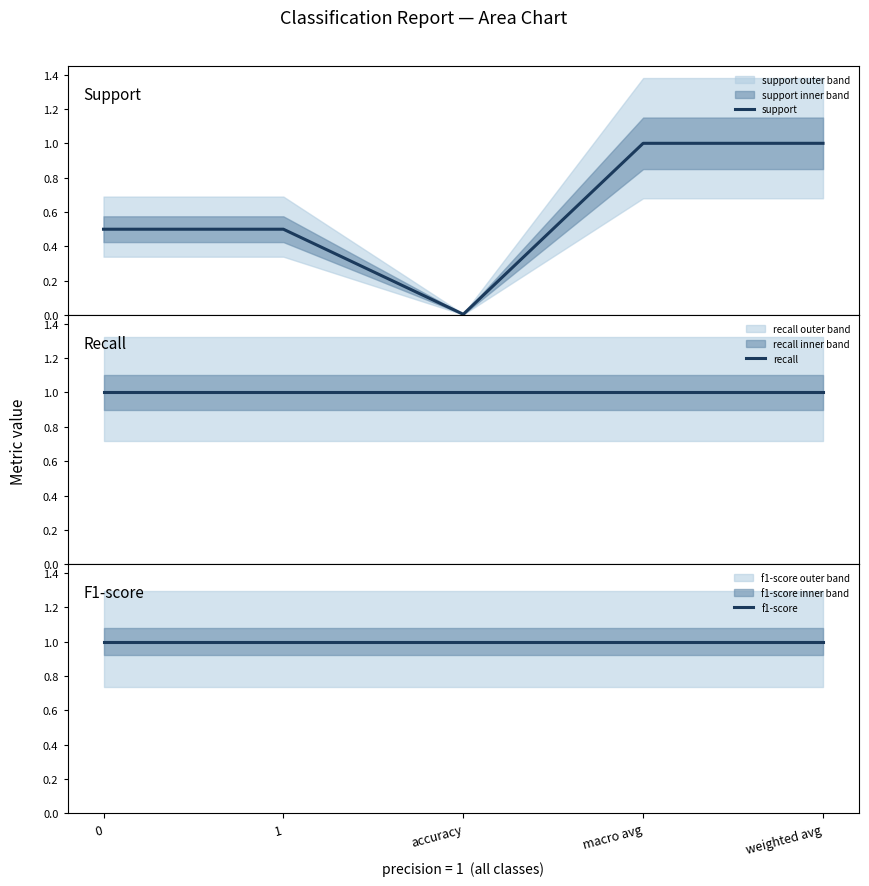

True or false: recall and f1-score cross at least once.

False